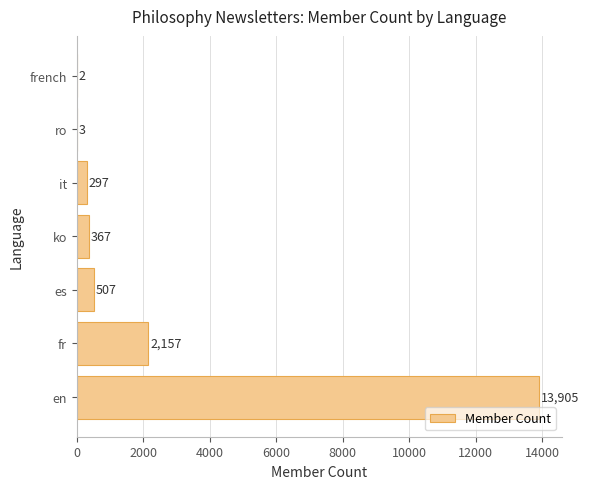

Are the bars horizontal?

Yes